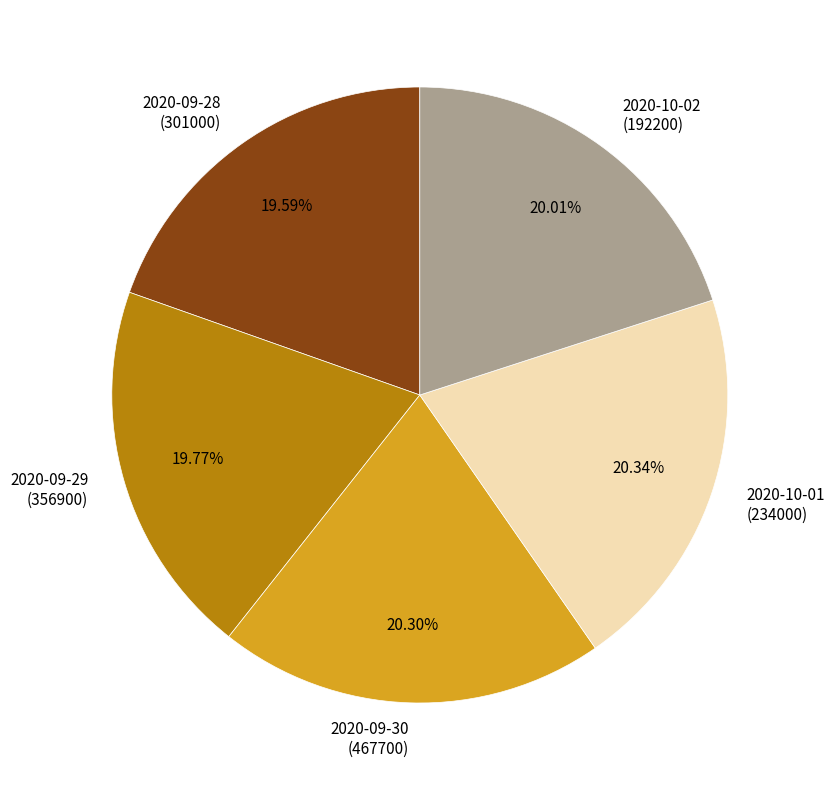

To the nearest percent, what is the average slice percentage?

20%